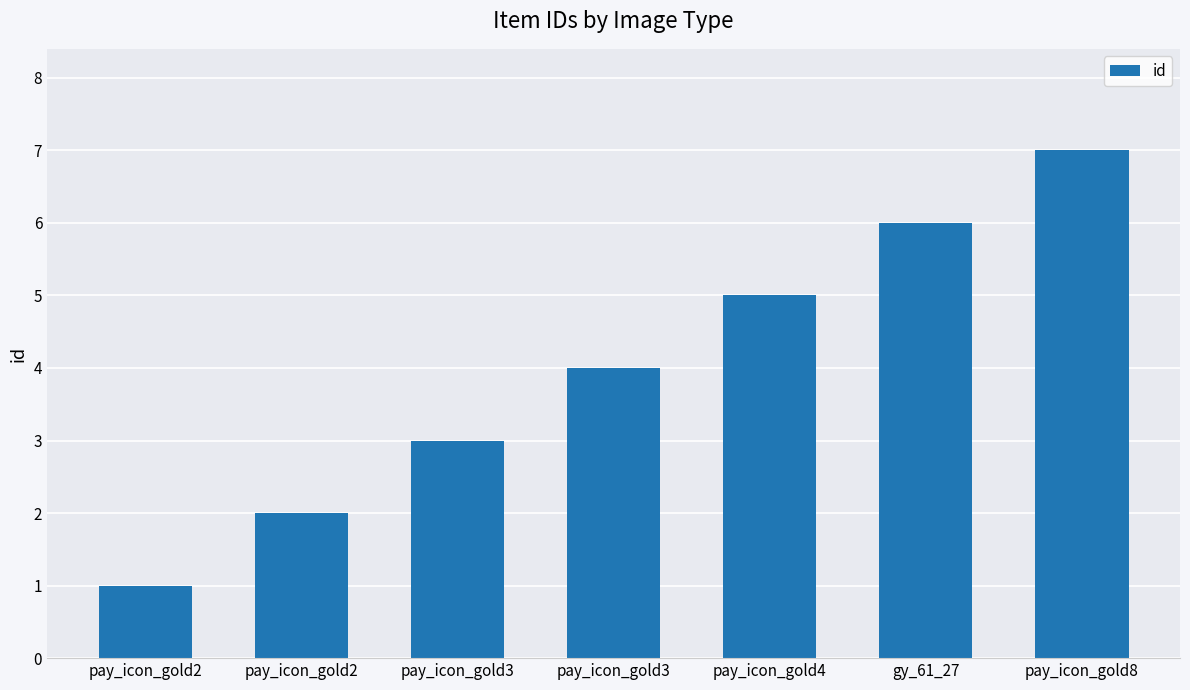

What is the label of the 2nd bar from the right?

gy_61_27